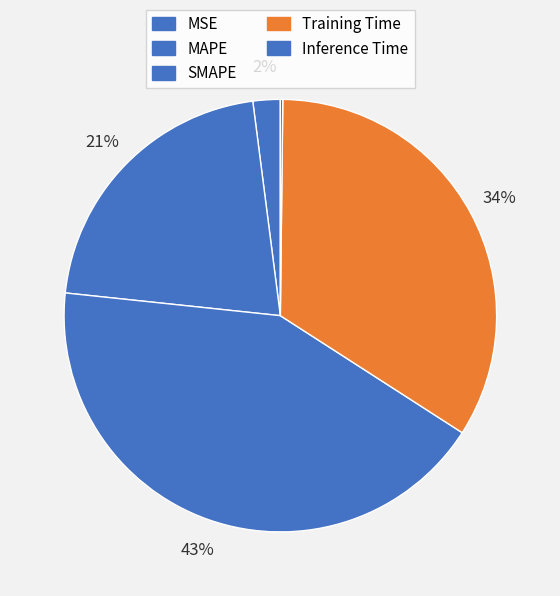

To the nearest percent, what is the difference between the Inference Time and MAPE slice percentages?

21%